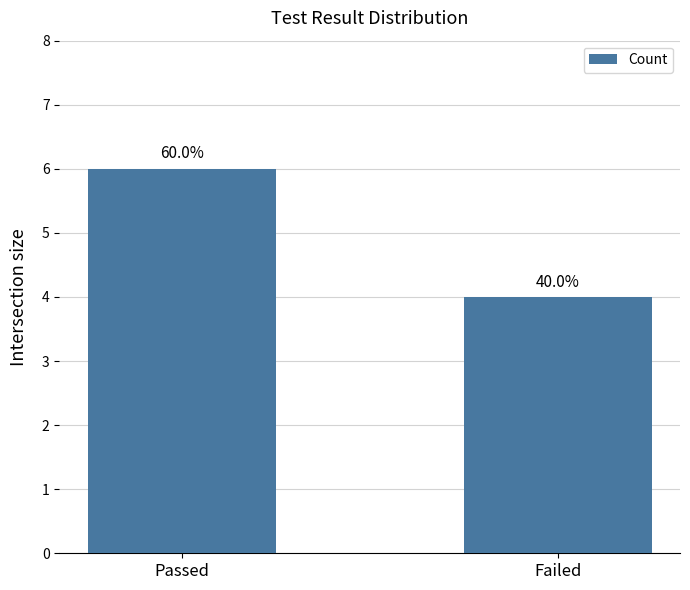

Read the value at Passed.

6